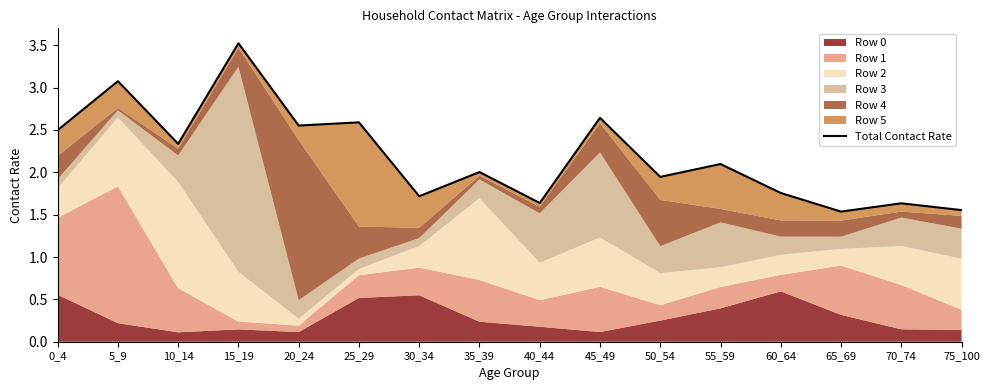

Reading left to right, extract all data points from this chart.

0_4=2.5	5_9=3.1	10_14=2.3	15_19=3.5	20_24=2.6	25_29=2.6	30_34=1.7	35_39=2.0	40_44=1.6	45_49=2.6	50_54=1.9	55_59=2.1	60_64=1.8	65_69=1.5	70_74=1.6	75_100=1.6